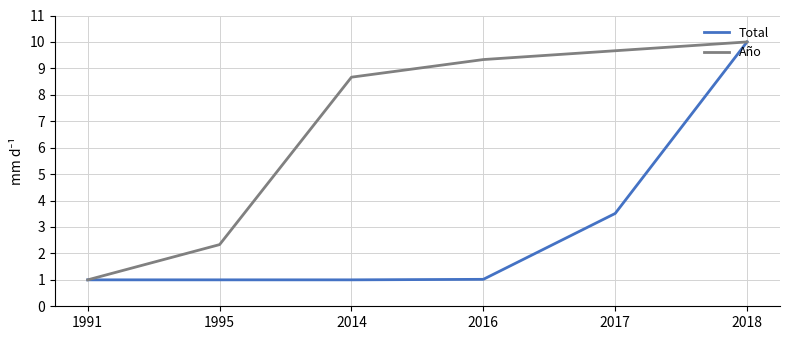

Rank the series by their average value, from highest to lowest.

Año, Total